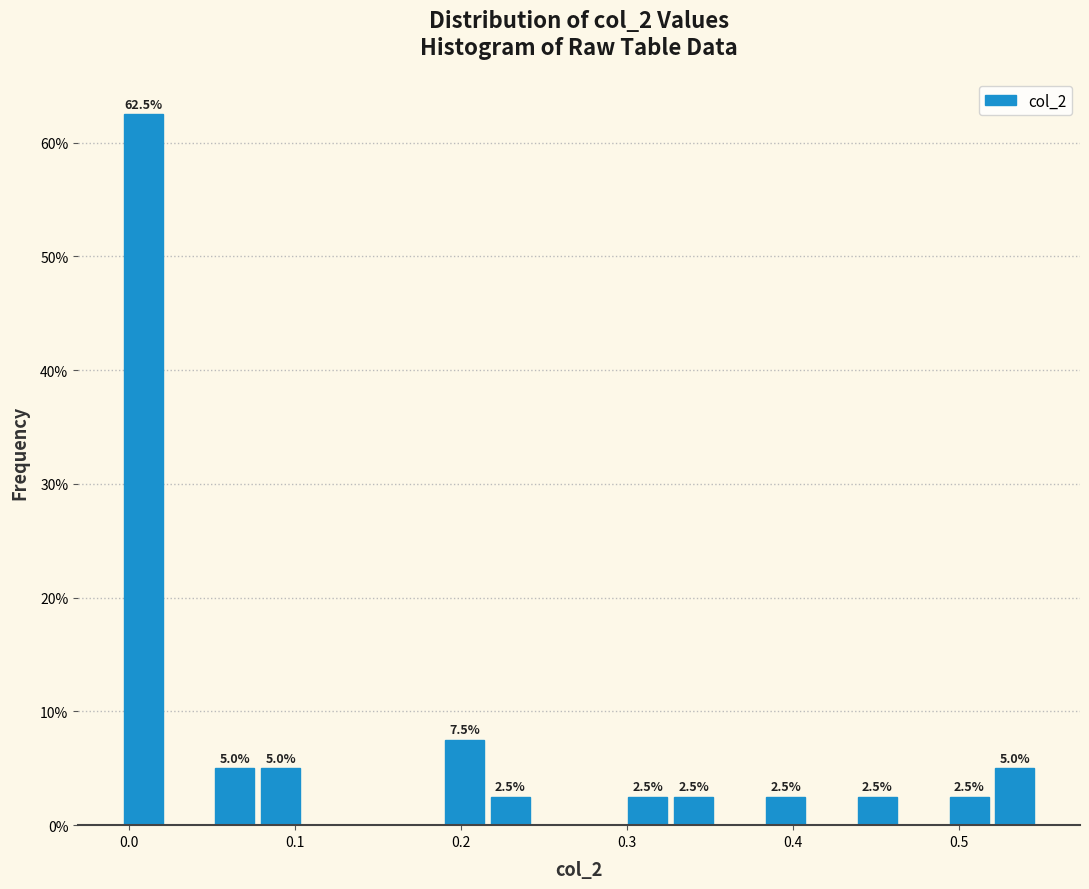

Read against the x-axis, roughly where is the centre of the tallest bar?

0.01